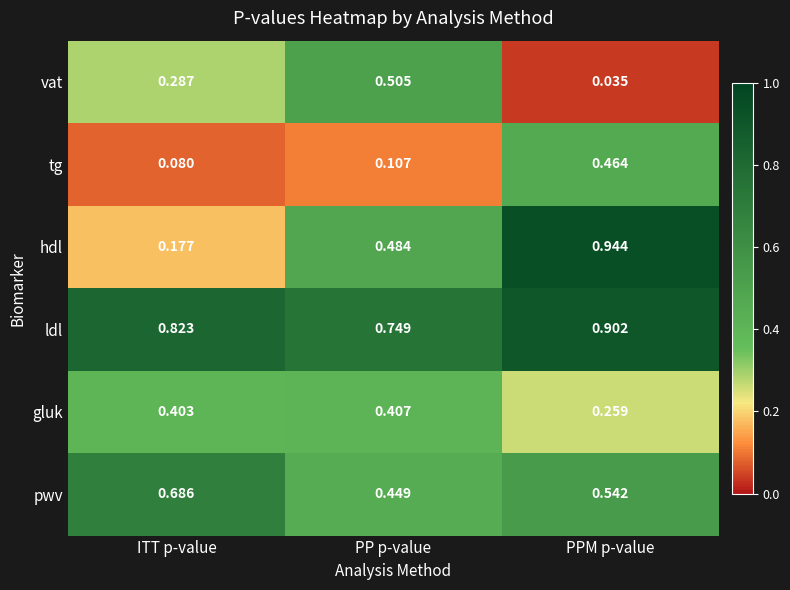

Which category has the highest value across all series?

PPM p-value